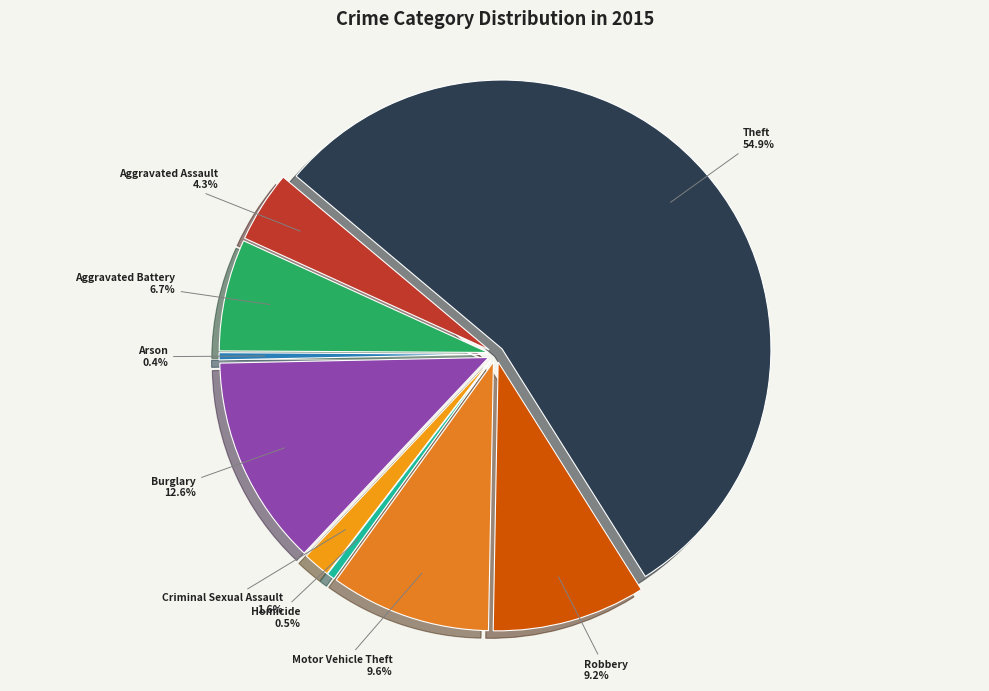

Combined, what portion of the pie is Criminal Sexual Assault and Homicide?

2.1%